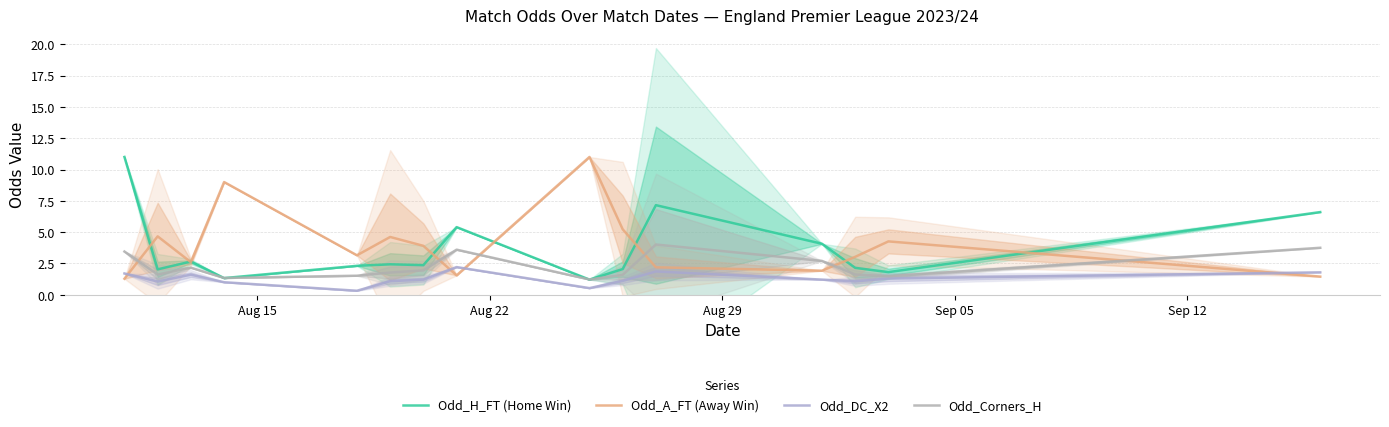

What is the difference between the maximum and minimum values in the Odd_Corners_H series?

2.8